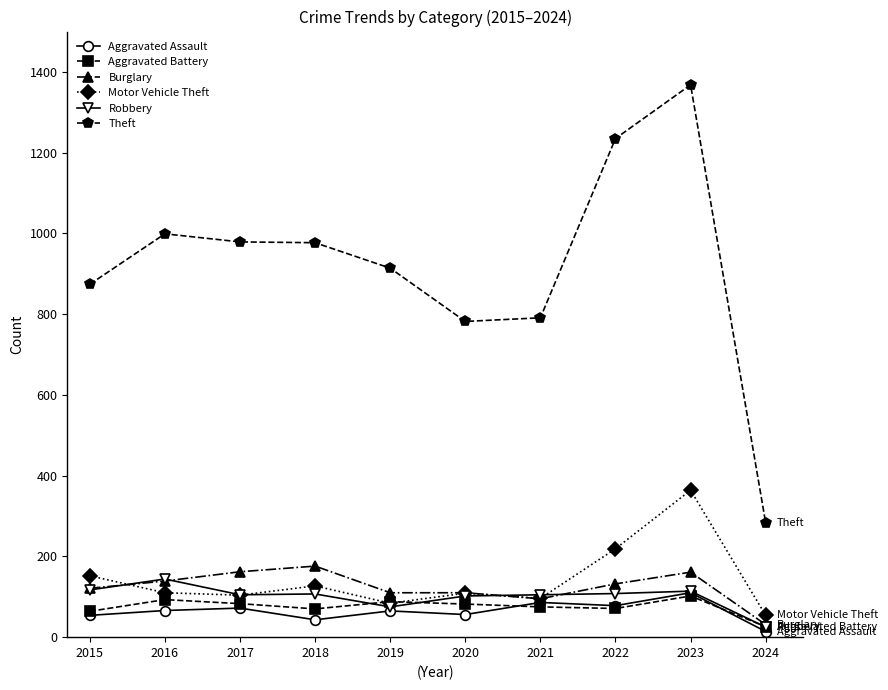

Read the Aggravated Assault value at 2021.

86